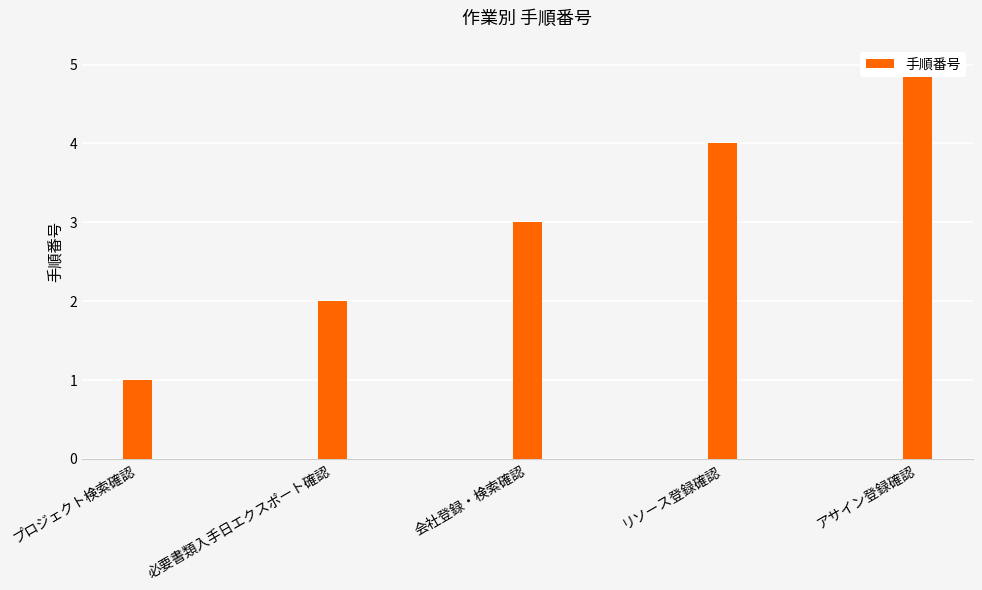

Is it true that the value at 必要書類入手日エクスポート確認 is 1?

False